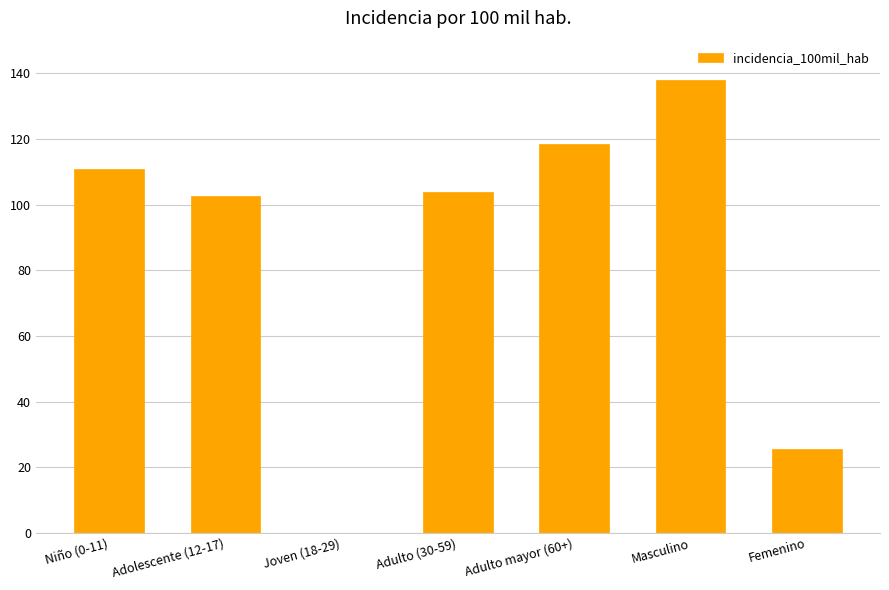

True or false: the data shows 213.7 at Masculino.

False